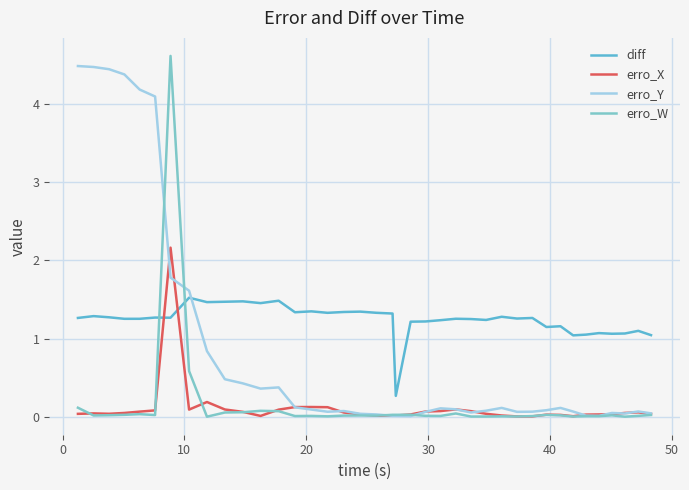

What is the lowest value of the diff series?

0.3